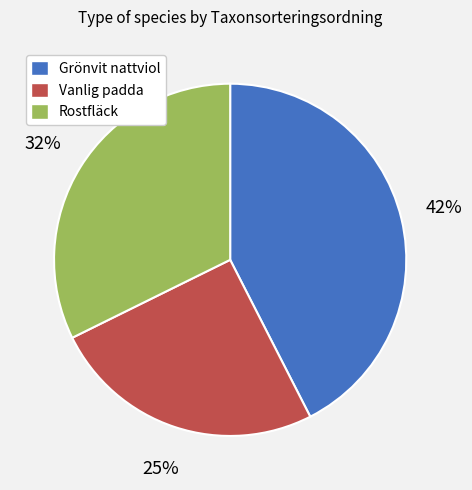

Count the number of slices in the pie.

3